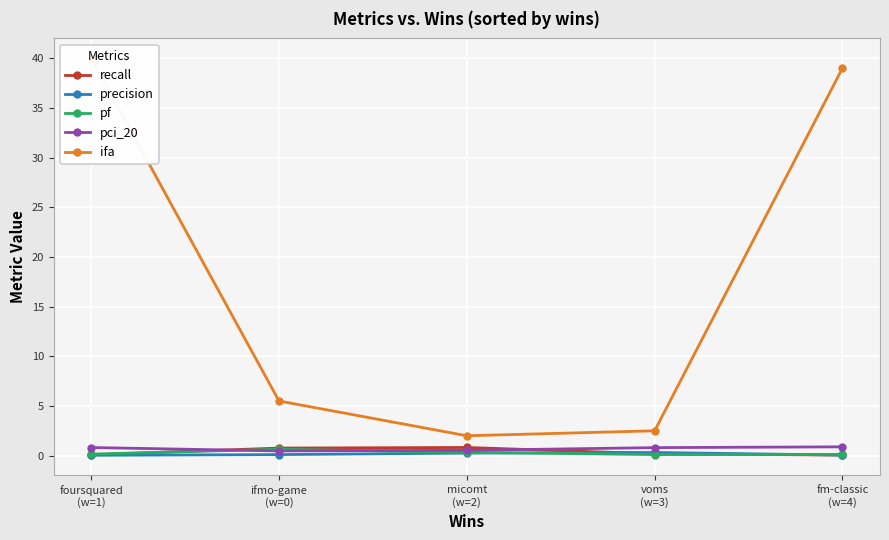

True or false: pf has more than 0 points higher than both neighbors.

True